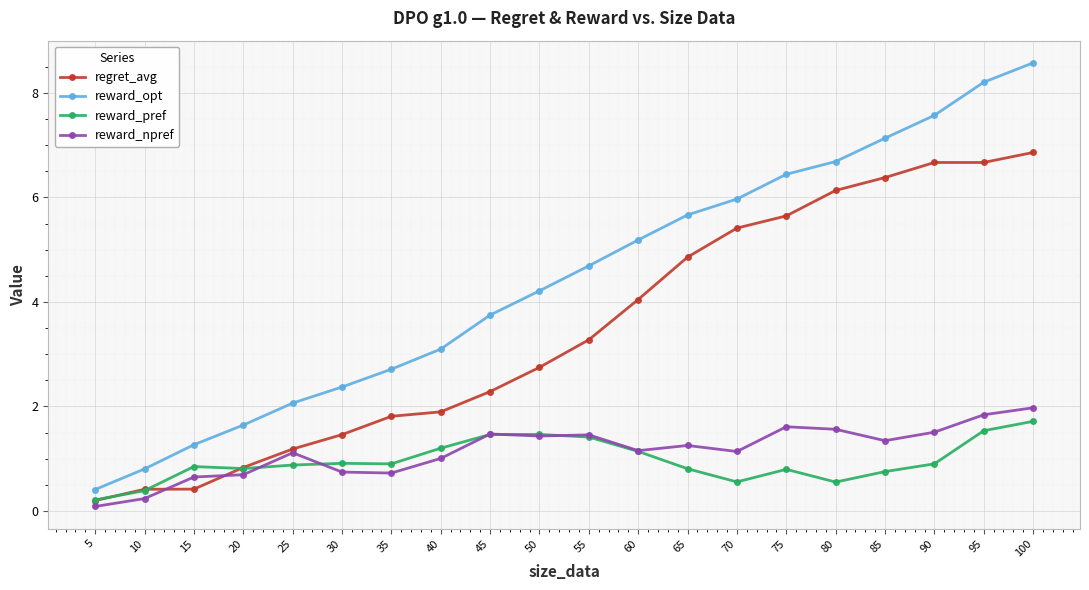

True or false: regret_avg has a value of 0.5 at 25.

False